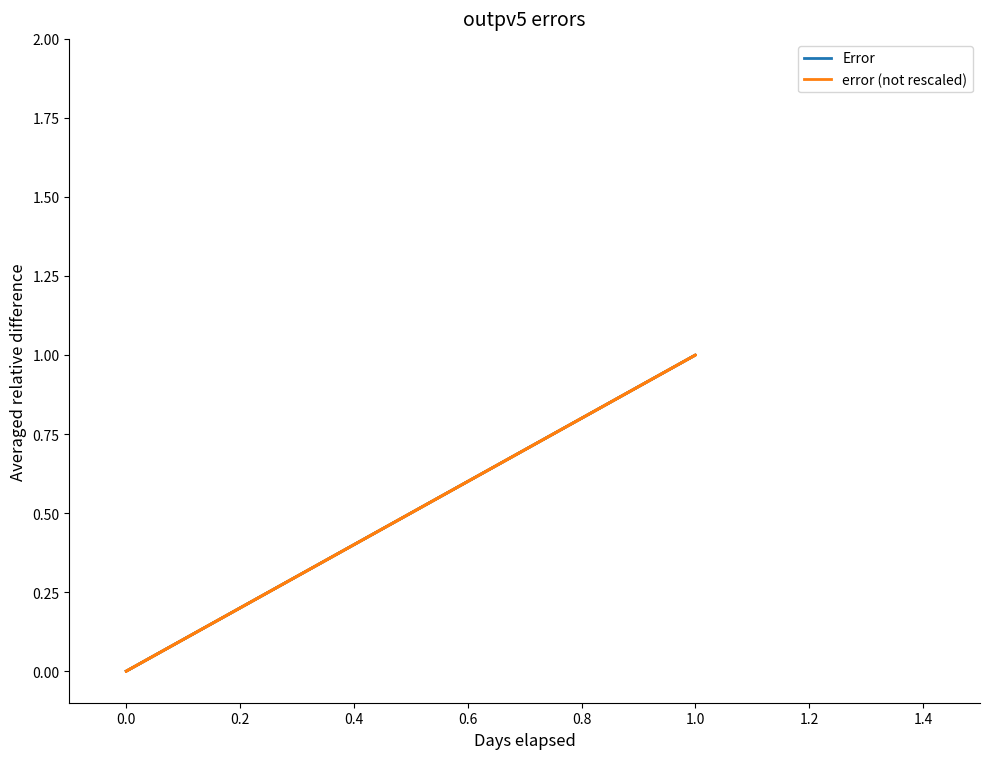

At 0.0, list the series in order from largest to smallest.

Error, error (not rescaled)